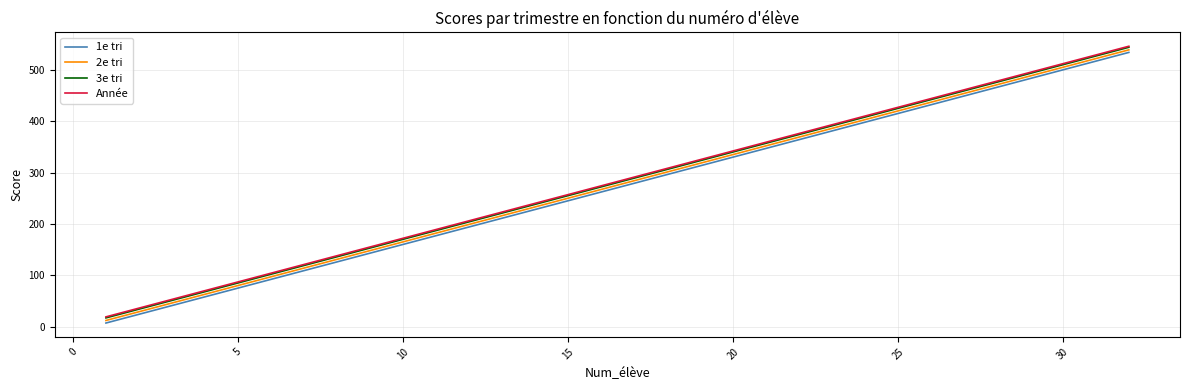

True or false: 3e tri and 1e tri cross at least once.

False